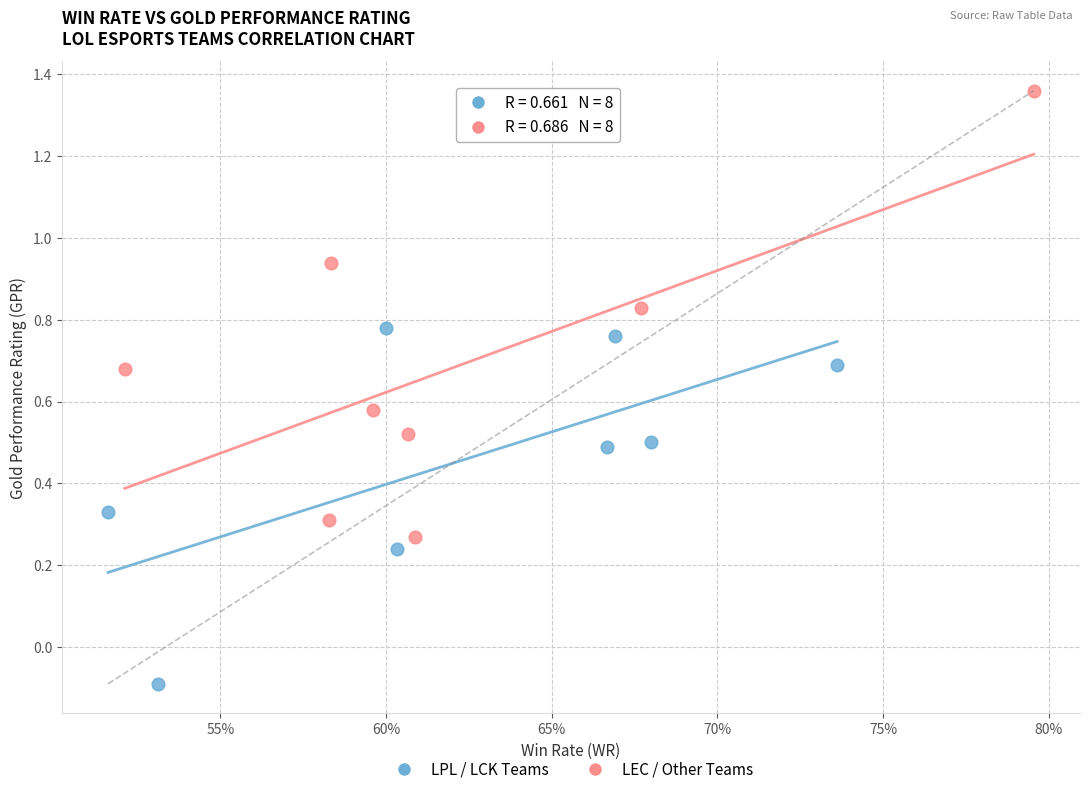

Which series reaches the maximum Y coordinate?

LEC / Other Teams